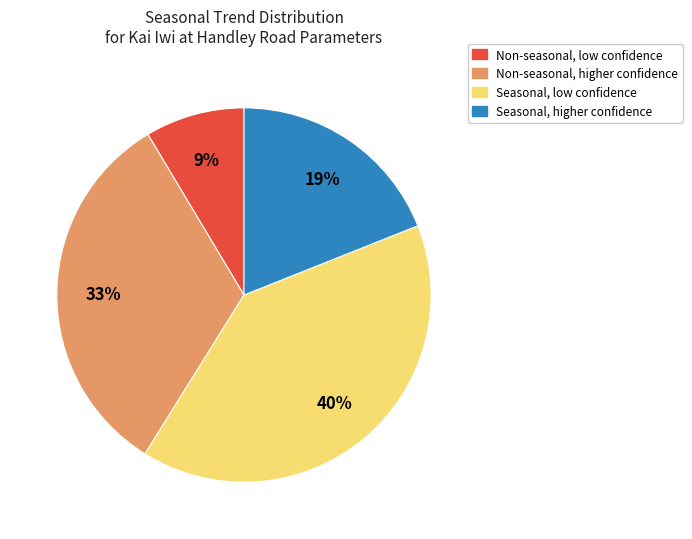

To the nearest percent, what is the average slice percentage?

25%